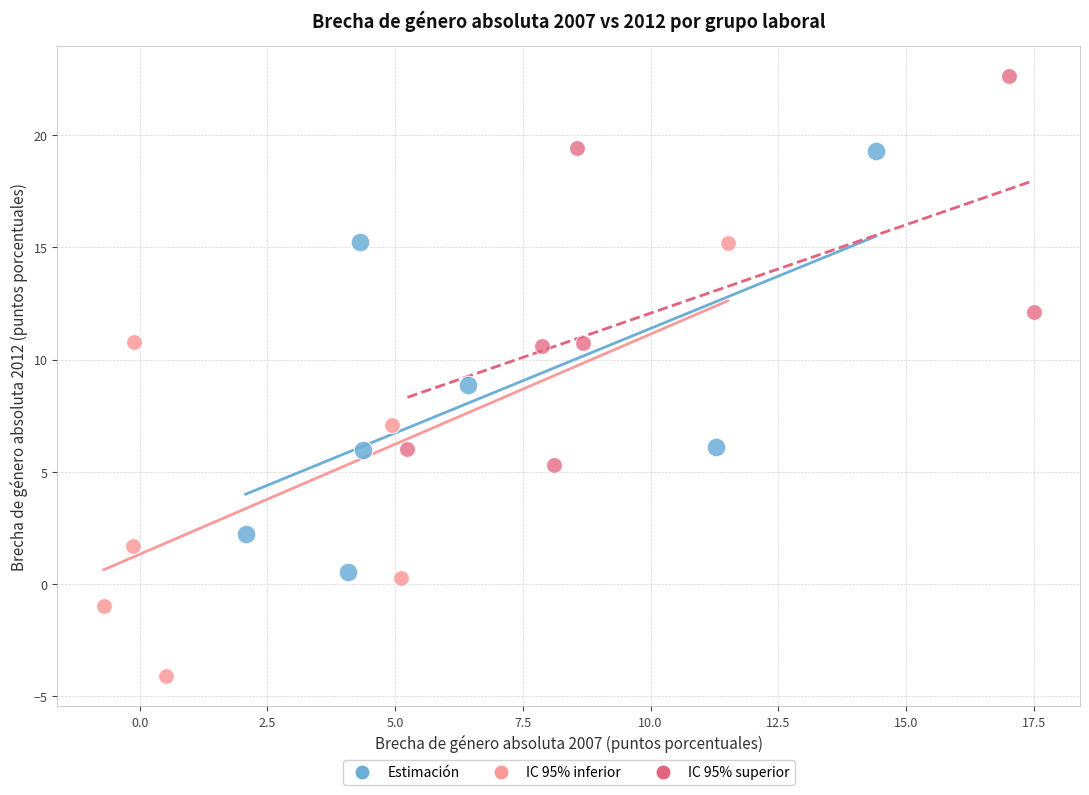

Which series has the largest Y range (max minus min)?

IC 95% inferior